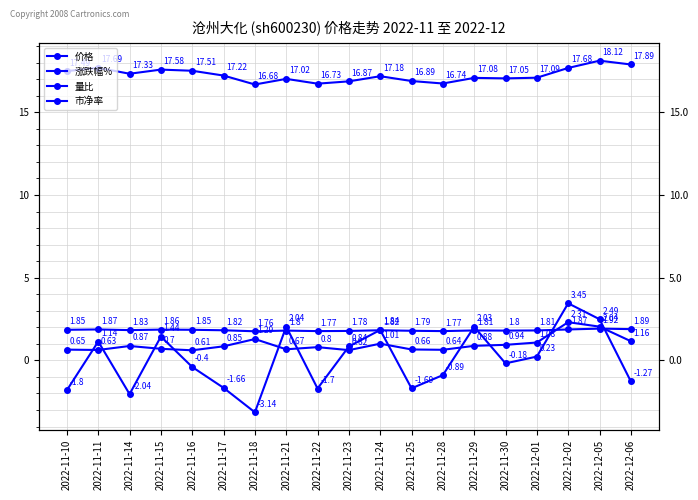

What is the lowest value of the 涨跌幅% series?

-3.1